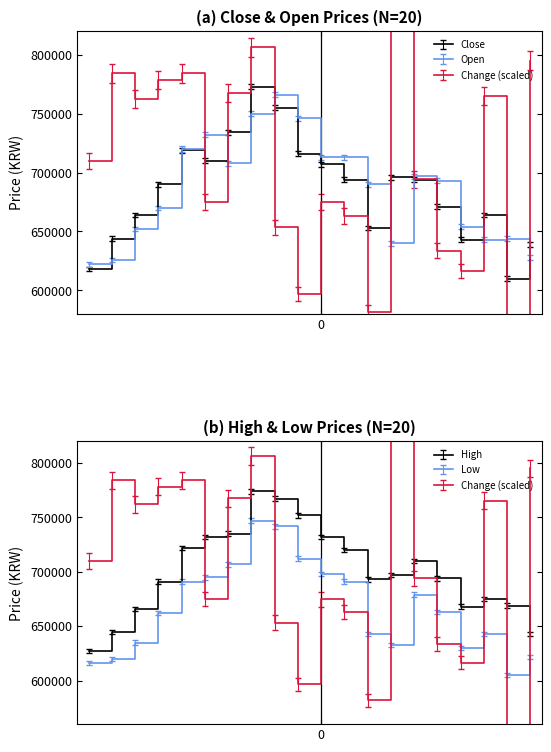

At which label is Open closest to 694000?

15